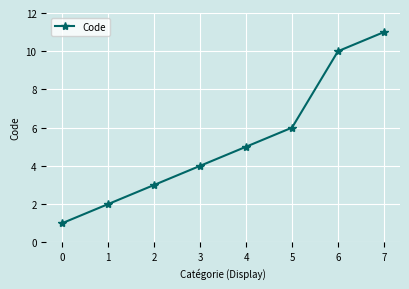

What is the change in value from 0 to 7?

+10